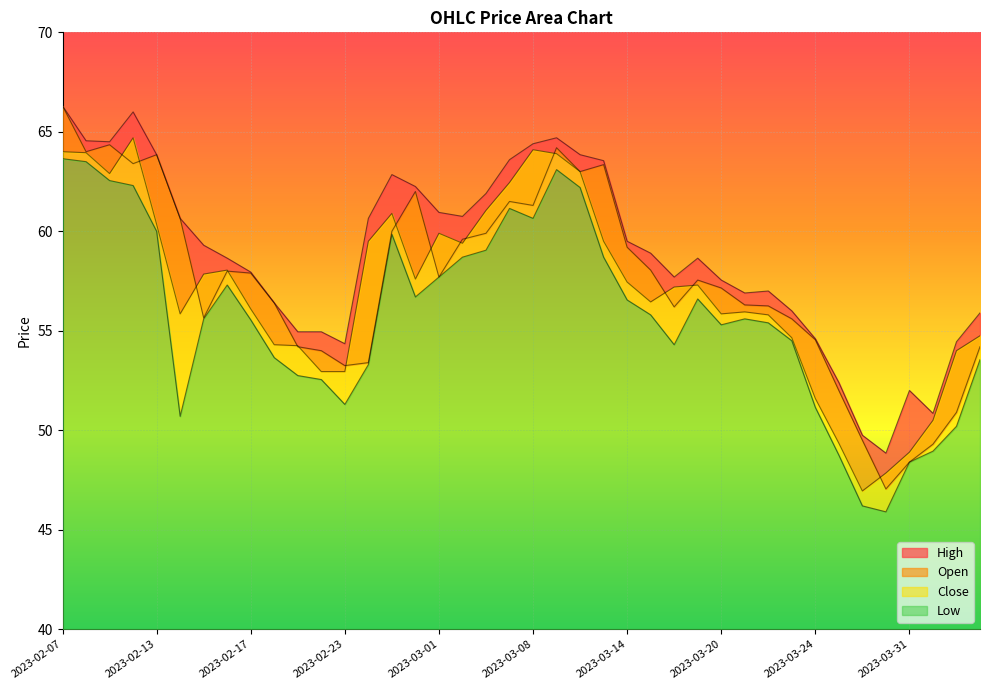

At which label does High first exceed 58?

2023-02-07